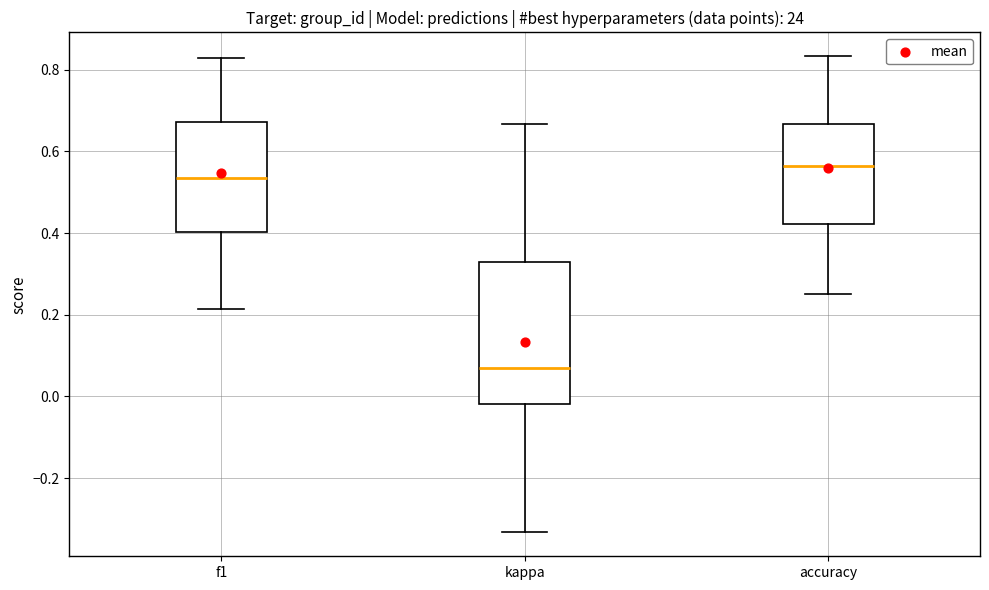

Where does the upper whisker of the box for accuracy end on the y-axis? The values are not printed on the chart, so give them approximately, as read against the axis.

0.84